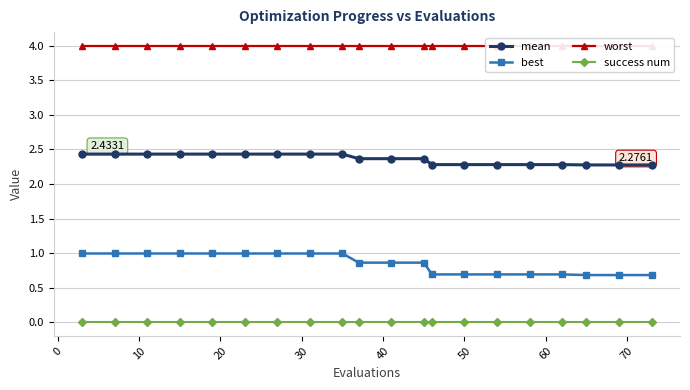

Rank the series by their maximum value, from highest to lowest.

worst, mean, best, success num